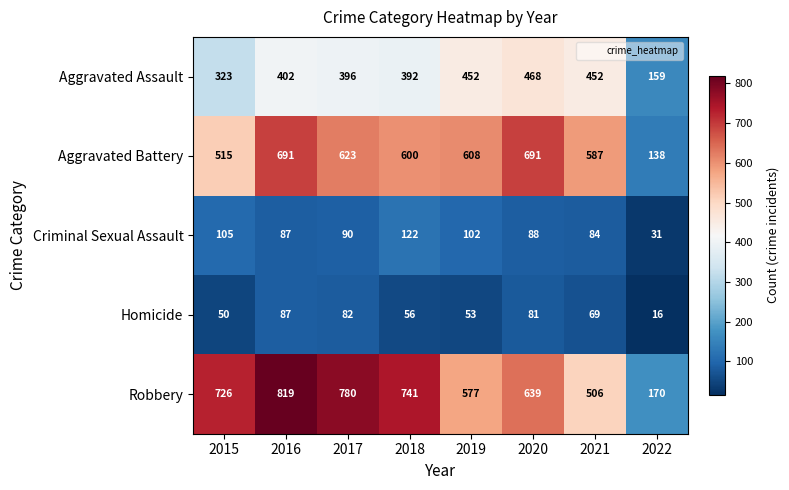

Is the value of Homicide at 2018 greater than the value of Aggravated Assault at 2022?

No